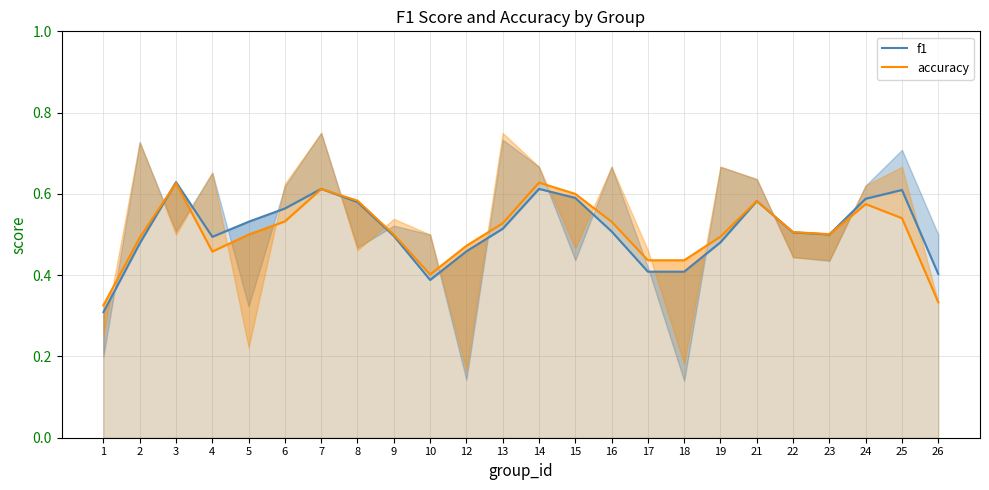

The value of accuracy at 19 is 0.2. True or false?

False